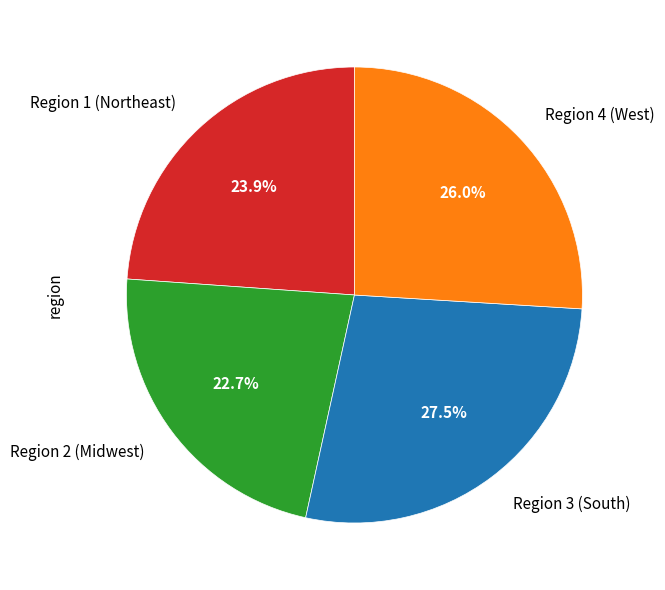

Rank the categories by value from lowest to highest.

Region 2 (Midwest), Region 1 (Northeast), Region 4 (West), Region 3 (South)